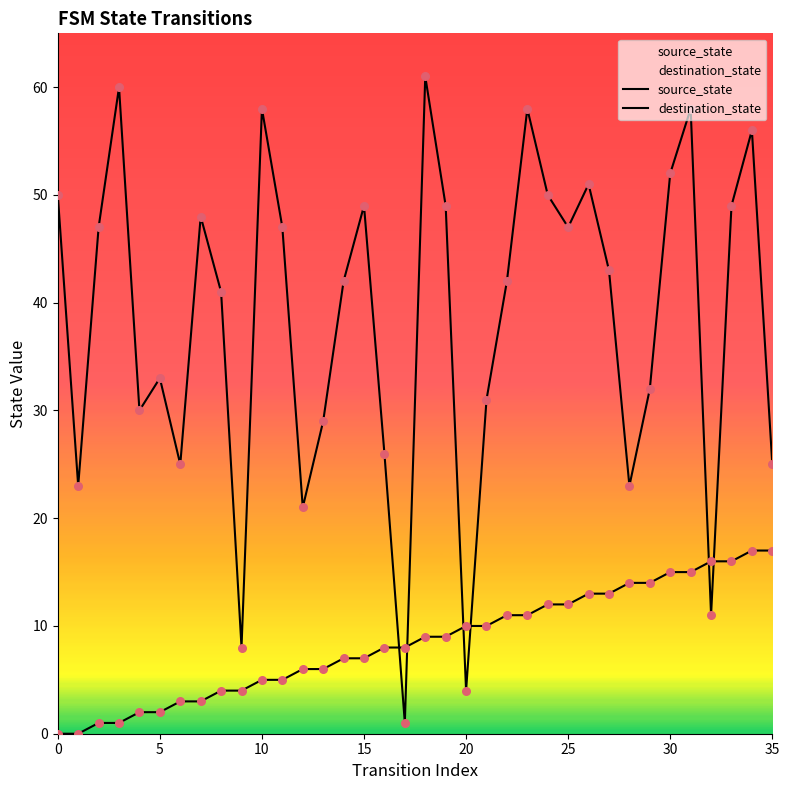

Which series contains the lowest Y value?

source_state